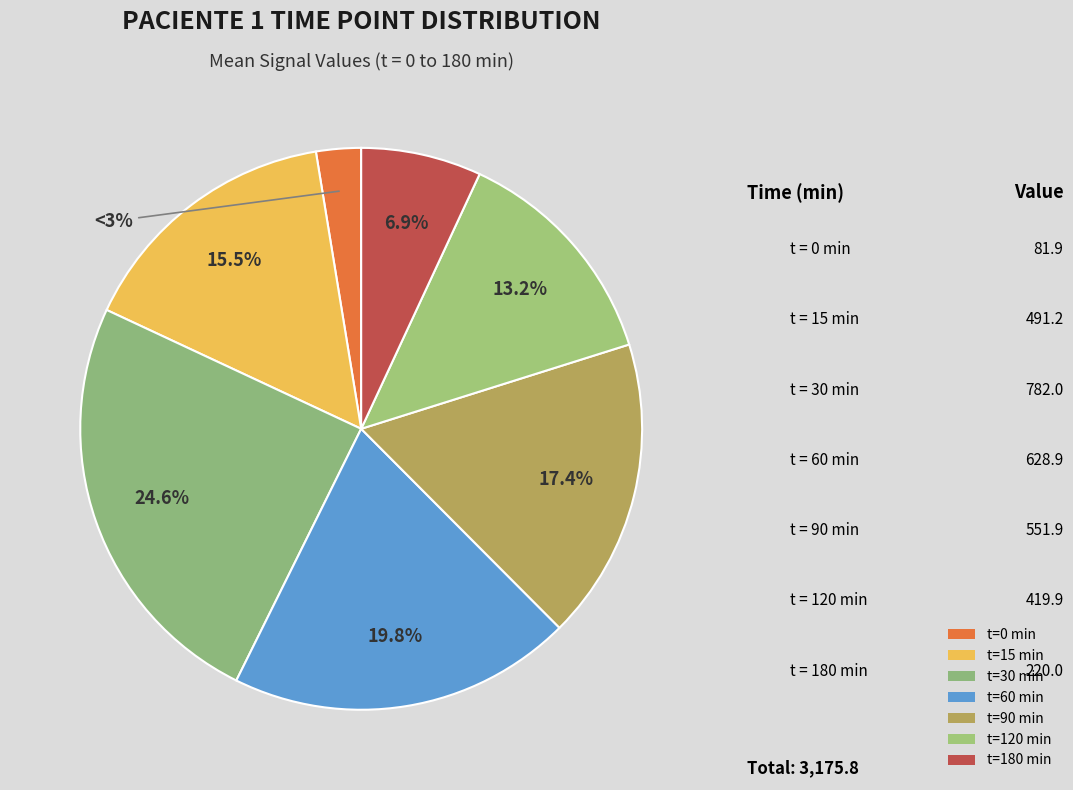

How many segments does this pie chart have?

7